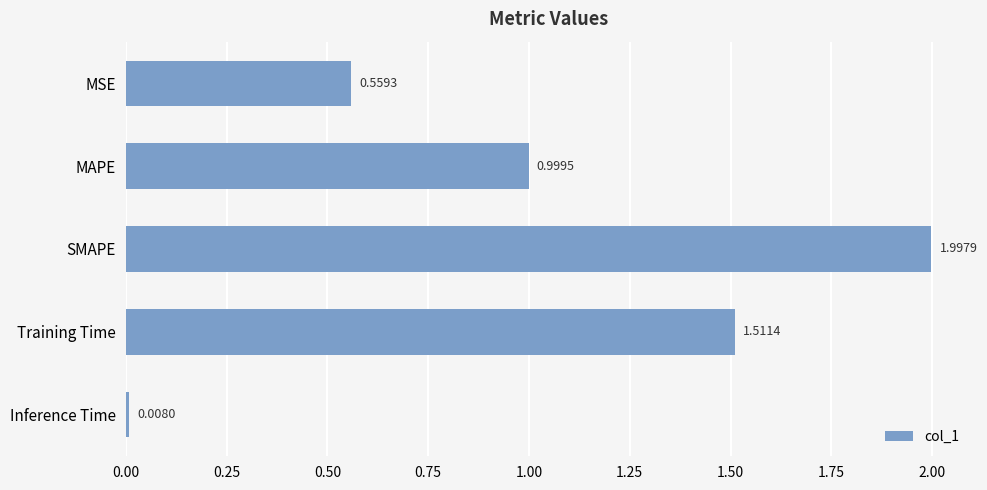

Are the bars grouped side by side (vs. stacked)?

No